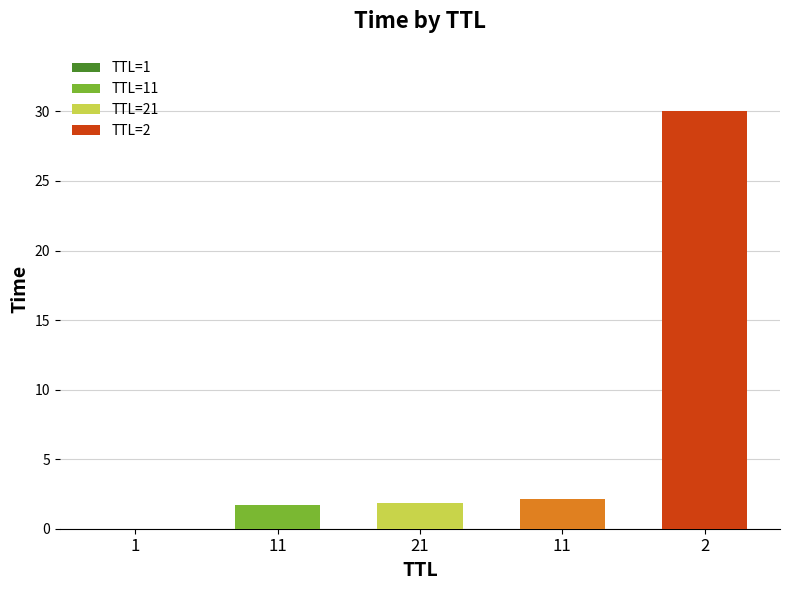

True or false: the data shows 0.0 at 1.

True